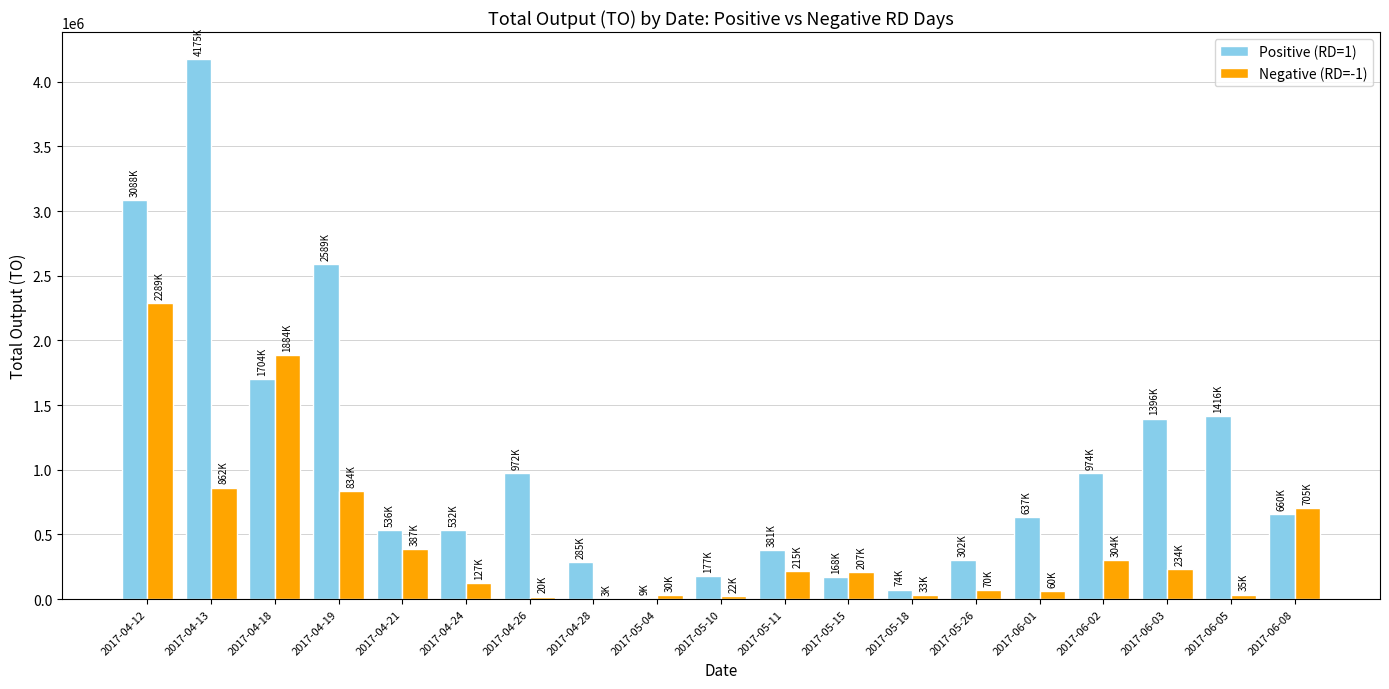

Which category has the highest value in the Positive (RD=1) series?

2017-04-13